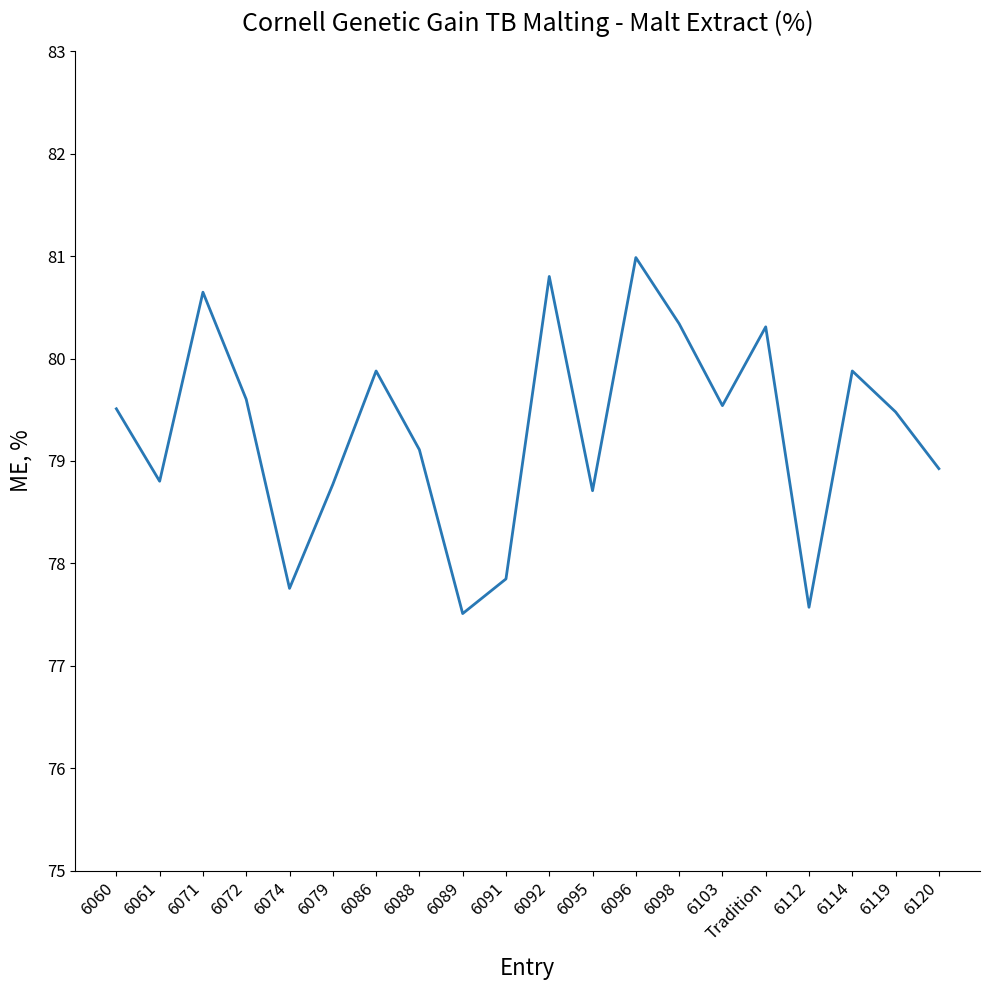

Reading right to left, extract all data points from this chart.

78.9	79.5	79.9	77.6	80.3	79.5	80.3	81.0	78.7	80.8	77.8	77.5	79.1	79.9	78.8	77.8	79.6	80.6	78.8	79.5